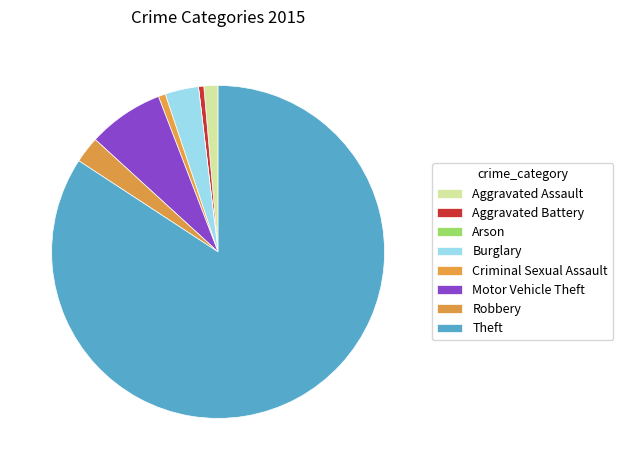

To the nearest percent, what is the combined percentage of Aggravated Battery and Robbery?

3%